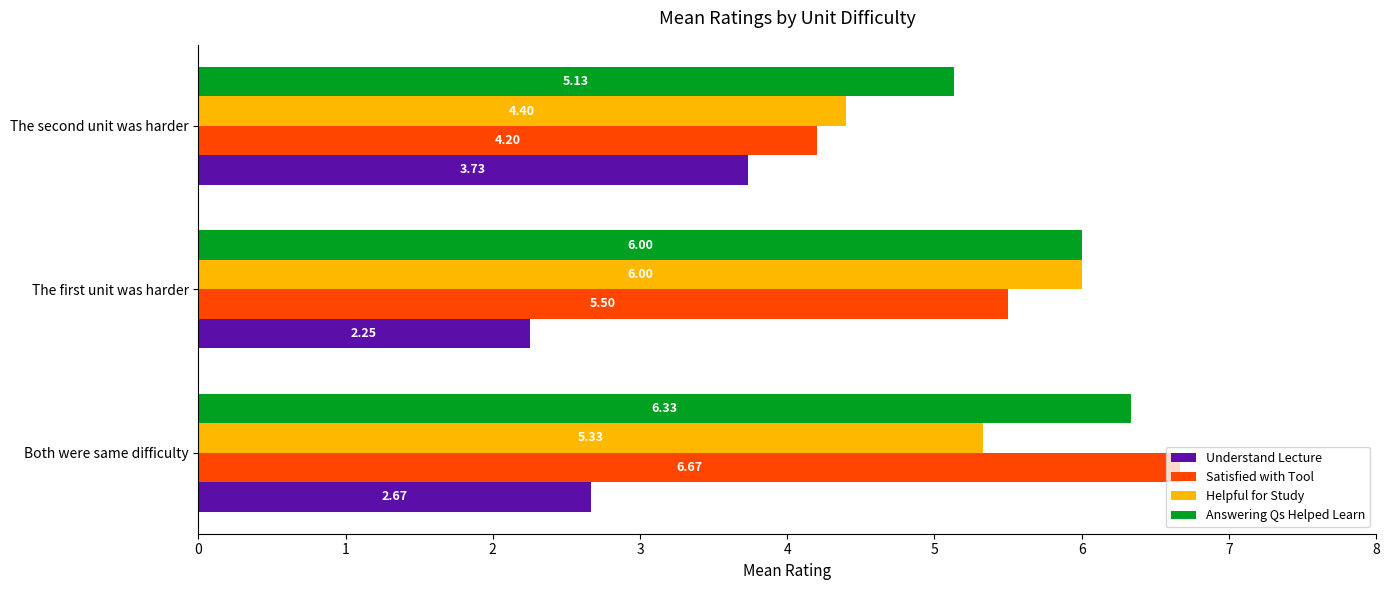

What are all the series names shown in the legend?

Understand Lecture, Satisfied with Tool, Helpful for Study, Answering Qs Helped Learn